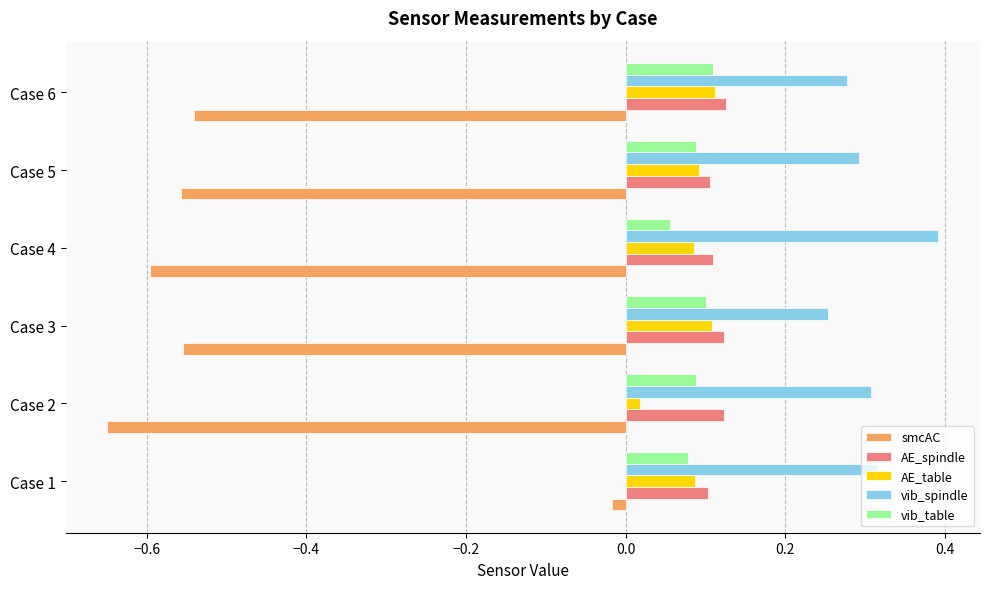

Where is vib_table nearest to the value 0?

Case 4